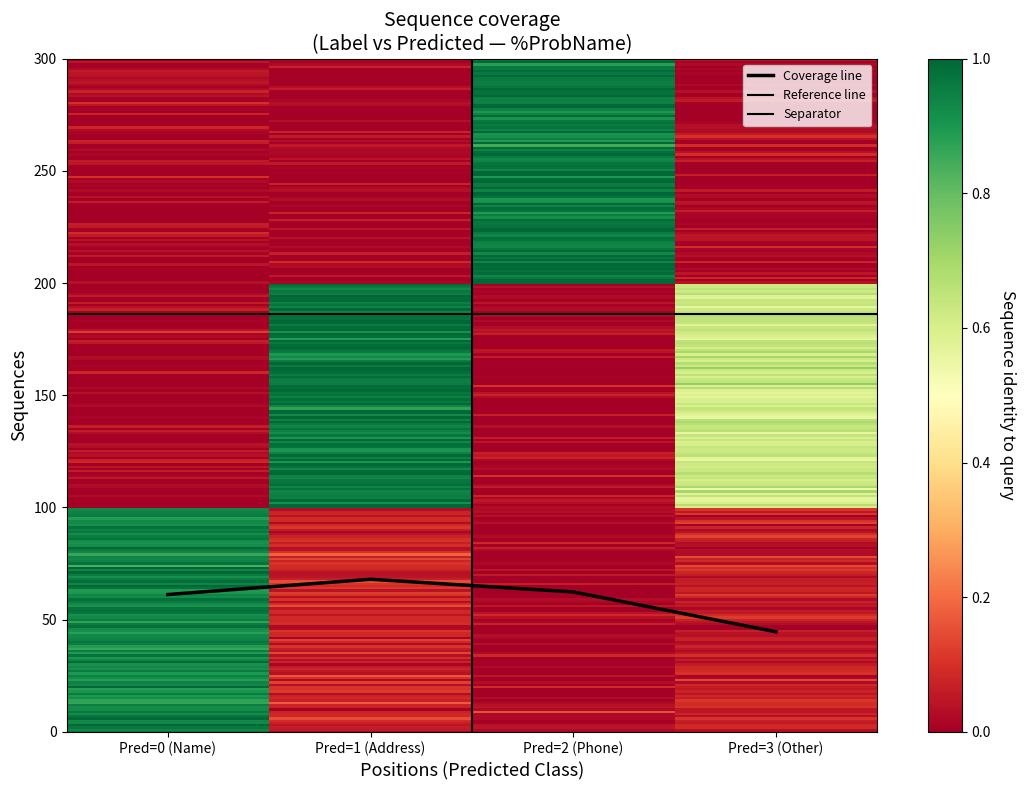

Which series has the largest total across all categories?

Label=1 (Address)